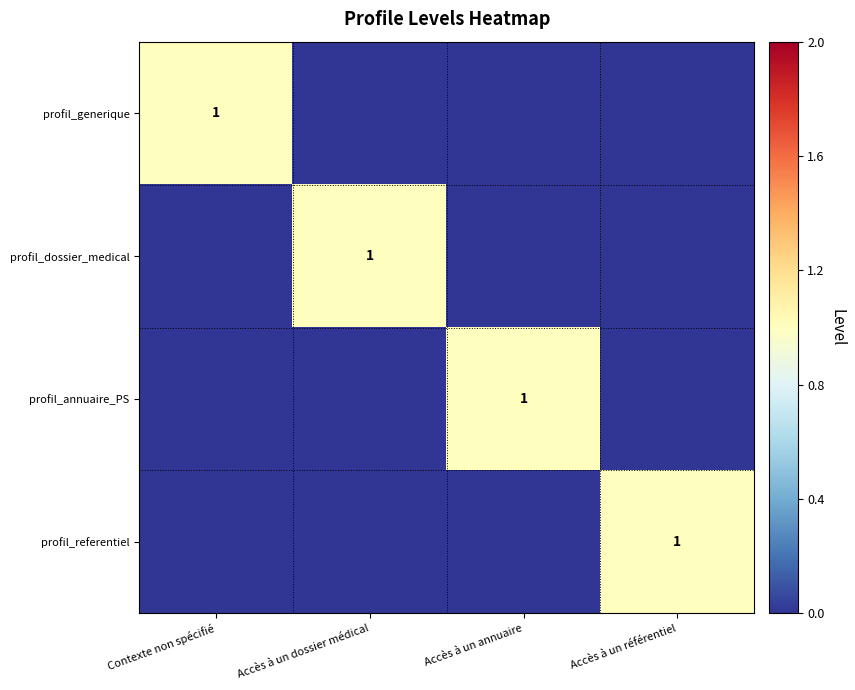

At which category is the sum across all series the highest?

Contexte non spécifié